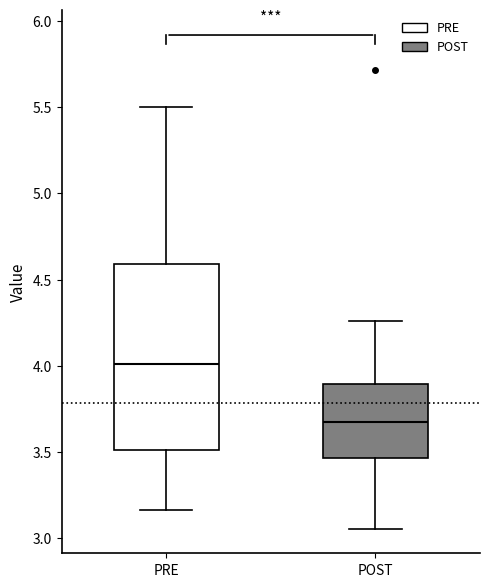

Reading left to right, transcribe this box plot: for each box, give where its median line is, the range the box spans, and where its two whiskers end, as read against the y-axis. The values are not printed on the chart, so give them approximately, as read against the axis.

PRE: median 4.00, box 3.50 to 4.60, whiskers 3.15 to 5.50
POST: median 3.65, box 3.45 to 3.90, whiskers 3.05 to 4.25